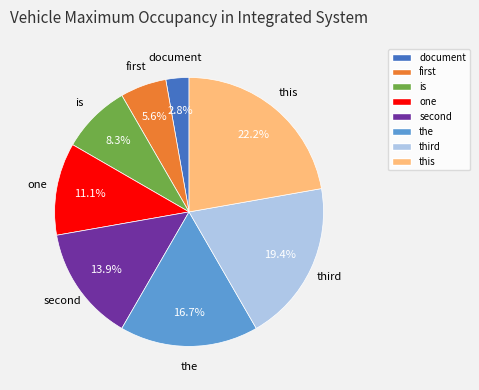

Which category has the biggest portion of the pie?

this